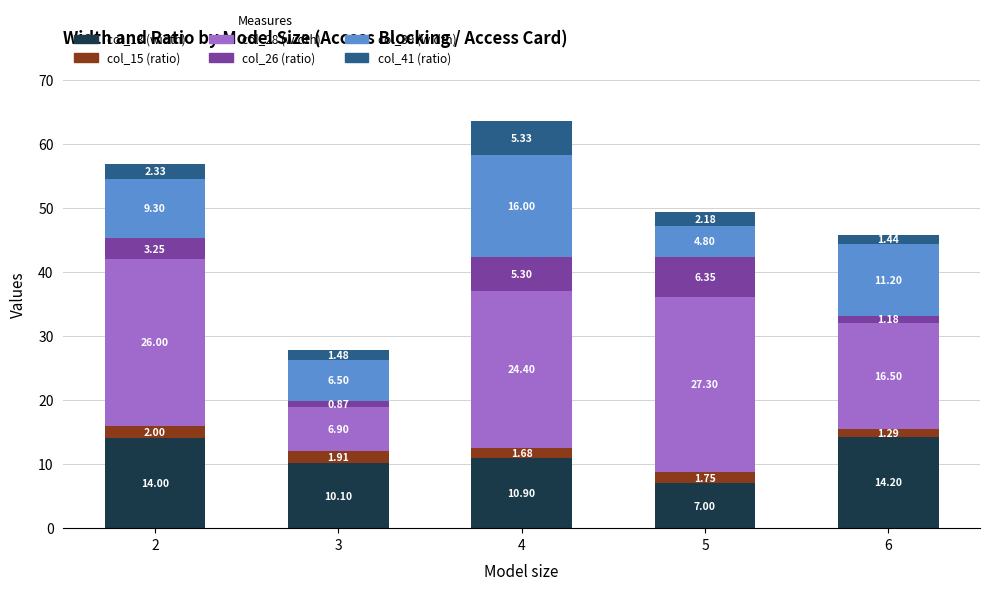

What is the total value across all series at 6?

45.8